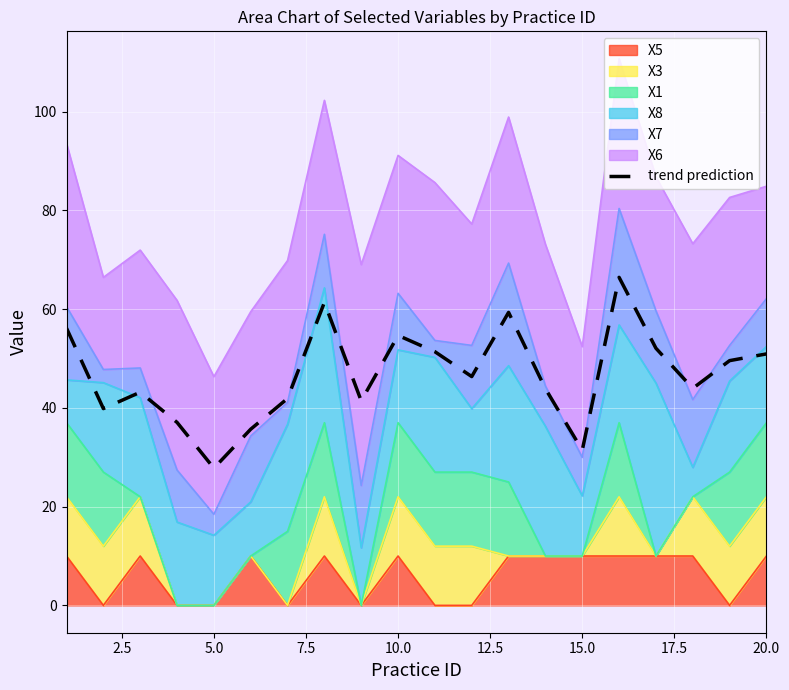

True or false: there are more than 0 points higher than both neighbors.

True